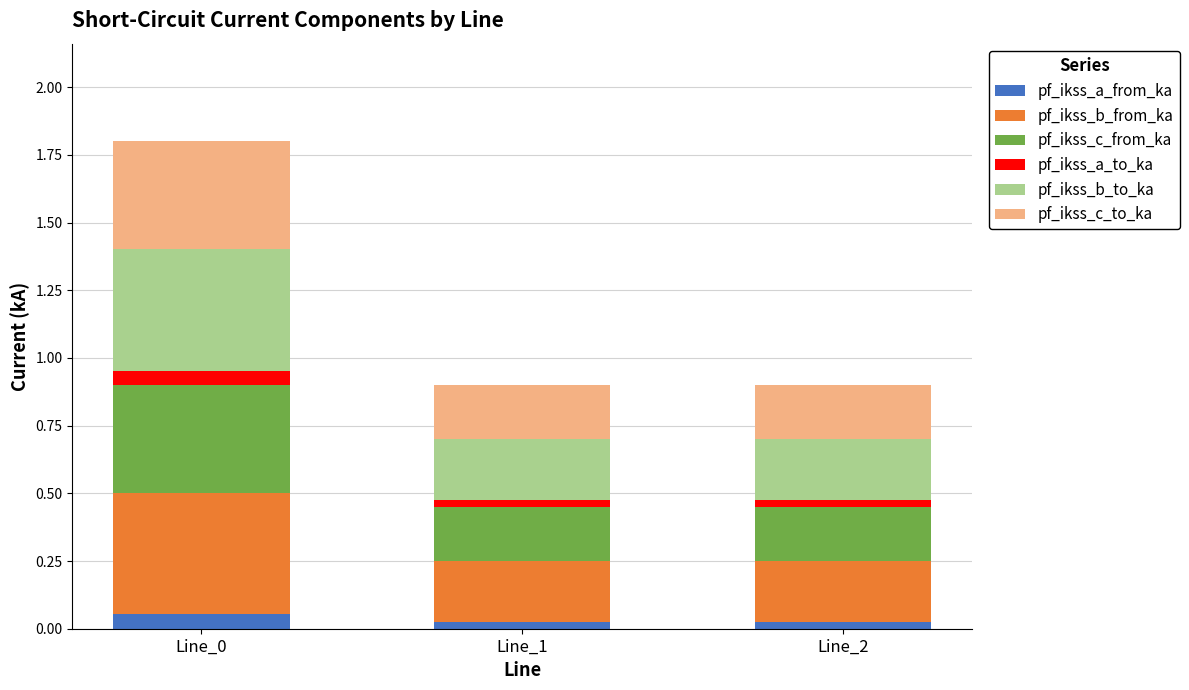

Count the pf_ikss_a_from_ka values in the range 0 to 1.

3